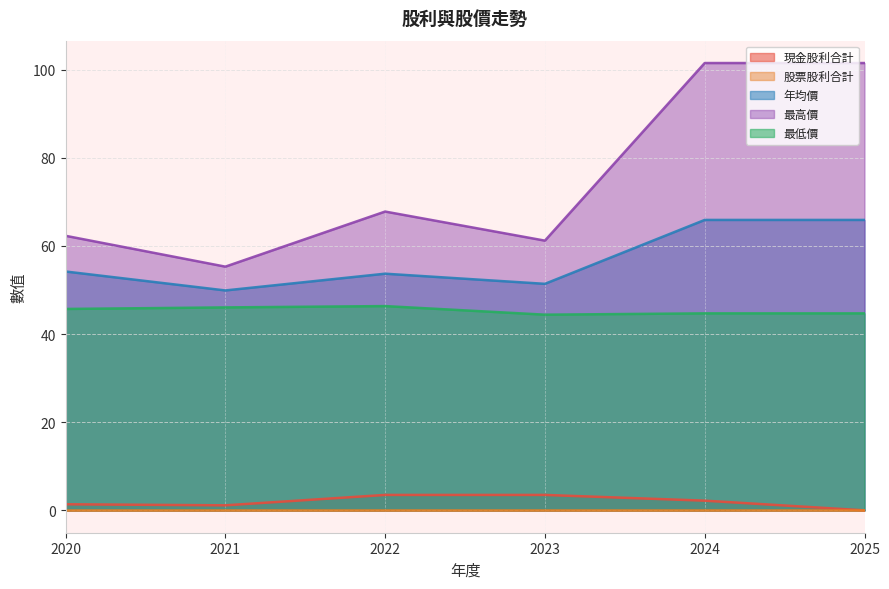

What is the average value of the 最高價 series?

74.9